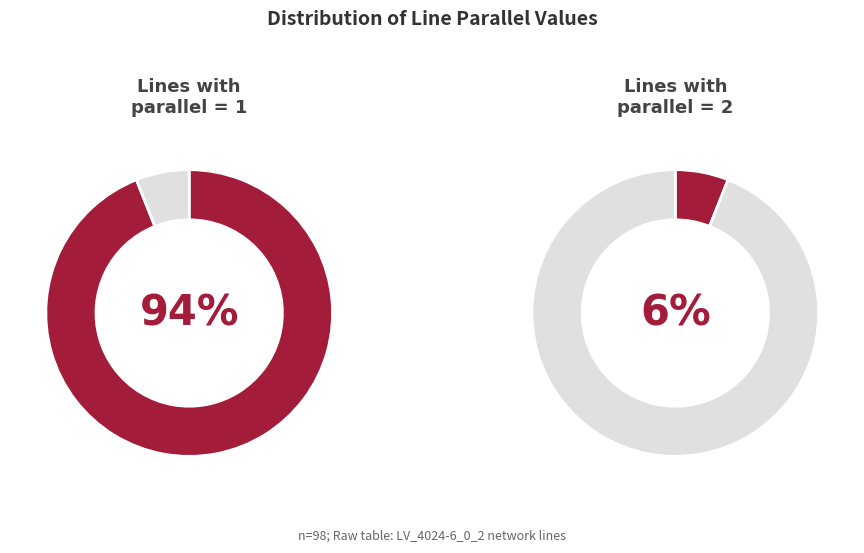

Is there a majority slice in this chart?

Yes